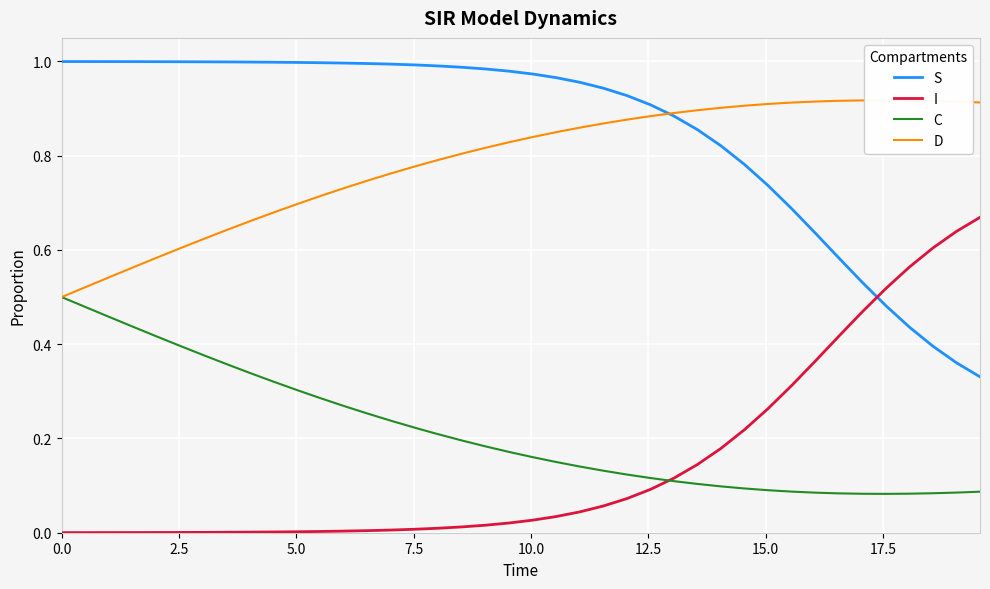

After their last crossing, which series has the higher values: I or S?

I